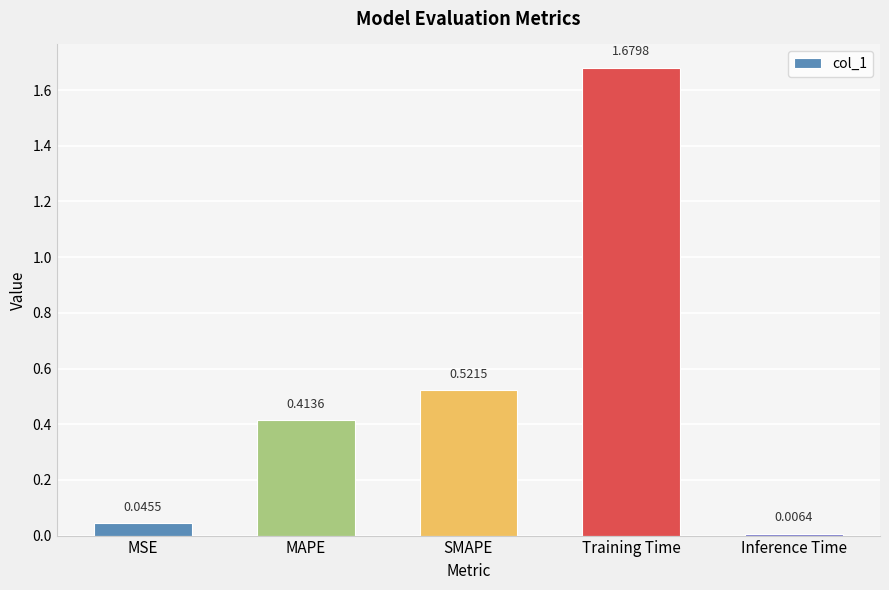

Are the bars grouped side by side (vs. stacked)?

No